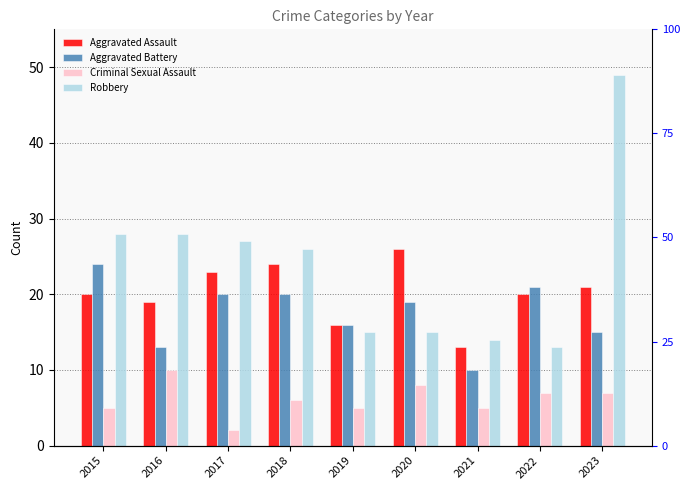

Are the bars horizontal?

No